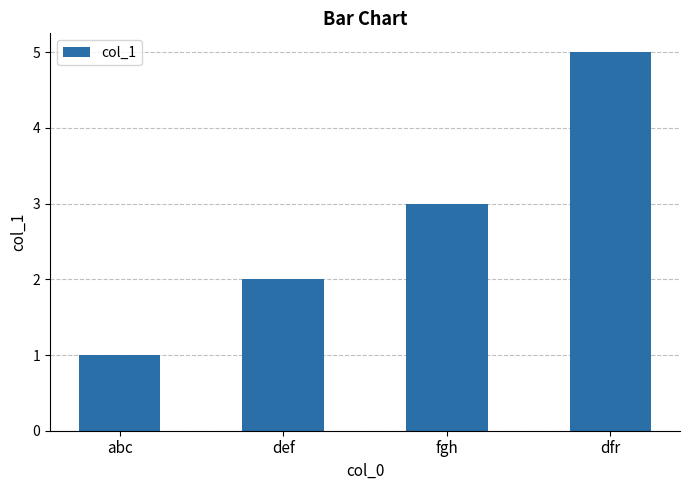

What is the greatest value displayed?

5